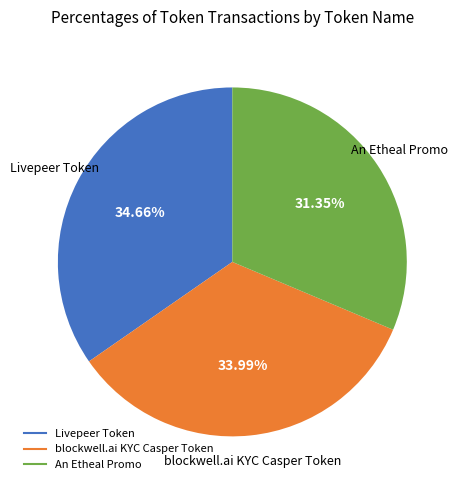

Is there any slice that represents more than half of the pie?

No